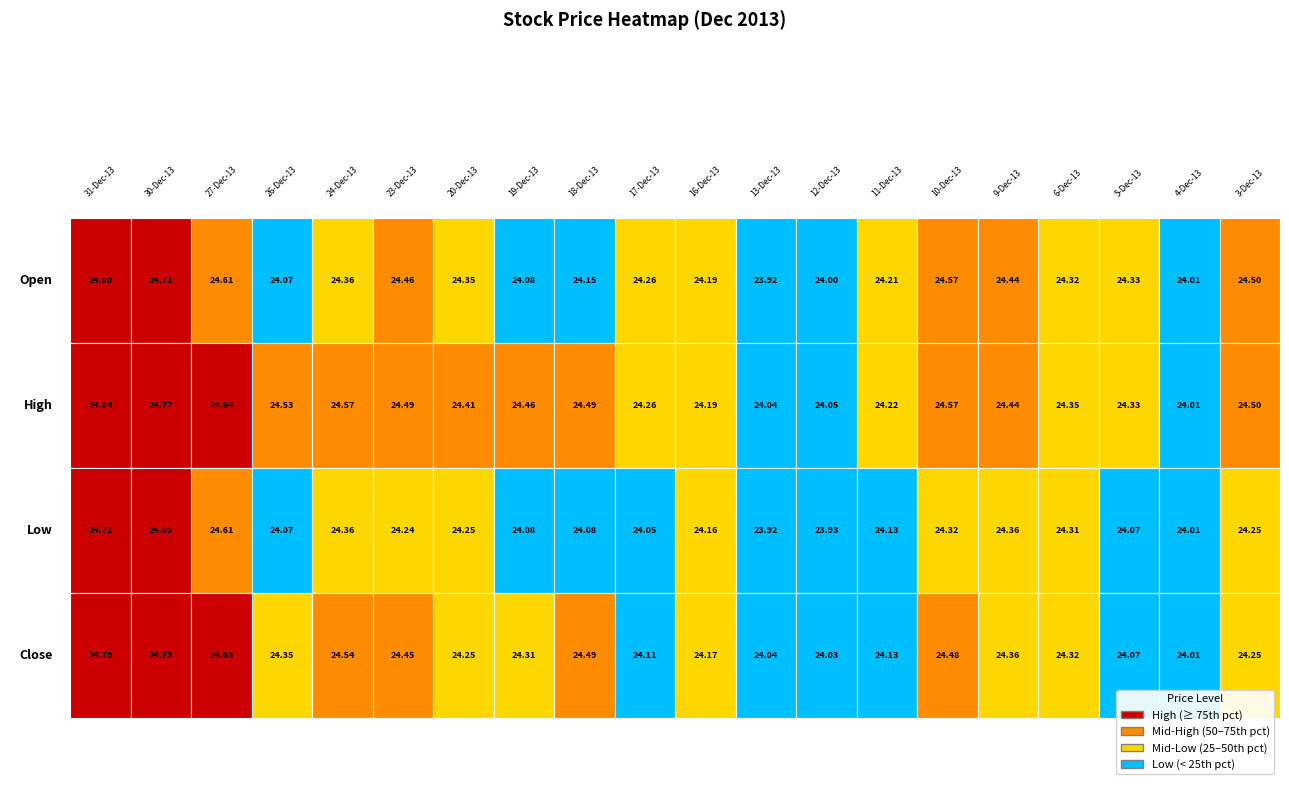

What is the total value across all series at 26-Dec-13?

97.0